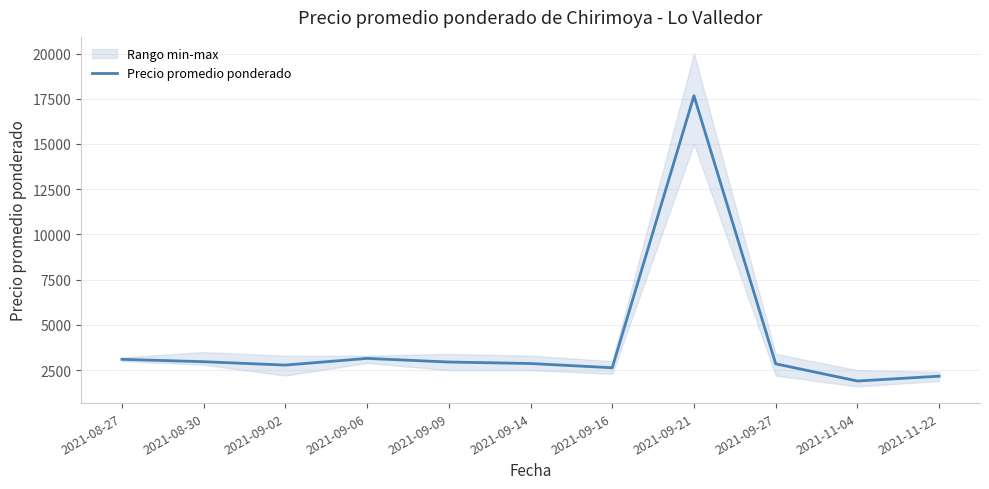

Which category has the highest value across all series?

2021-09-21